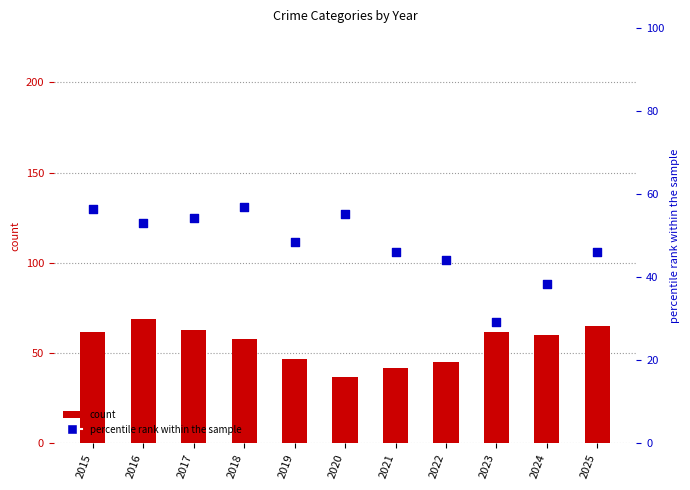

Which series contains the lowest Y value?

percentile rank within the sample